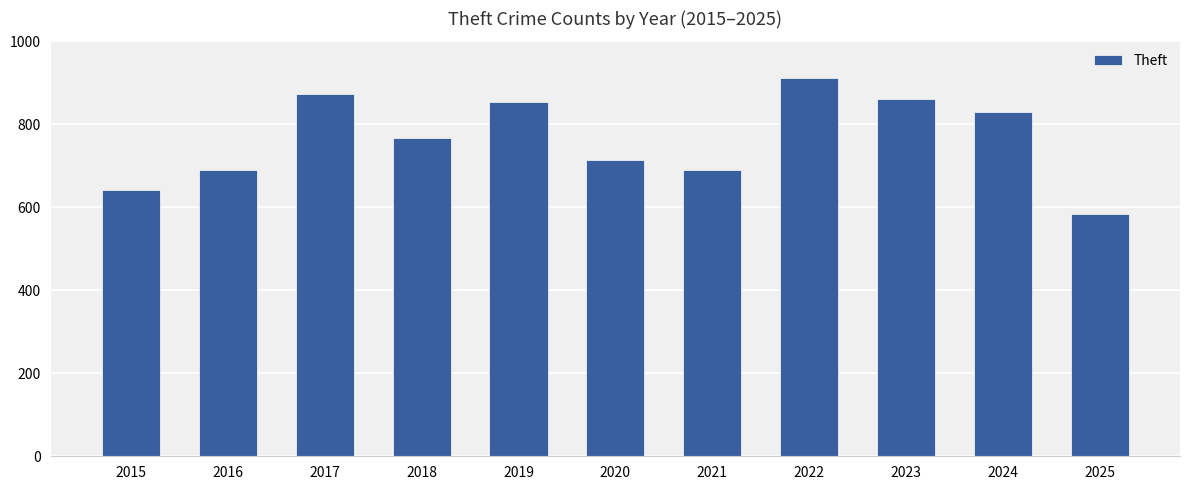

At which label does the data first exceed 767?

2017